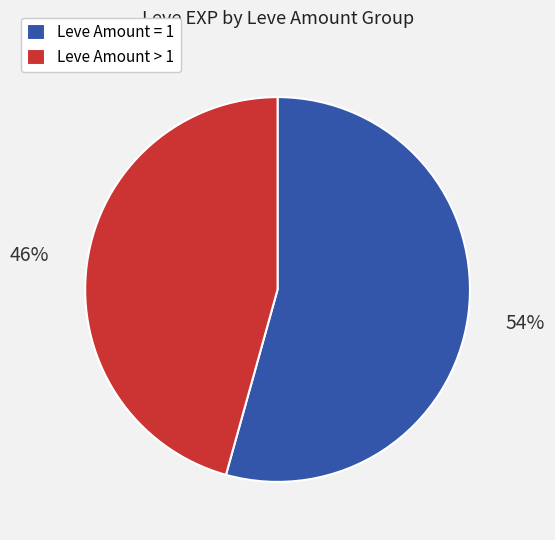

Approximately how many times larger is the value at Leve Amount = 1 compared to Leve Amount > 1?

1.2